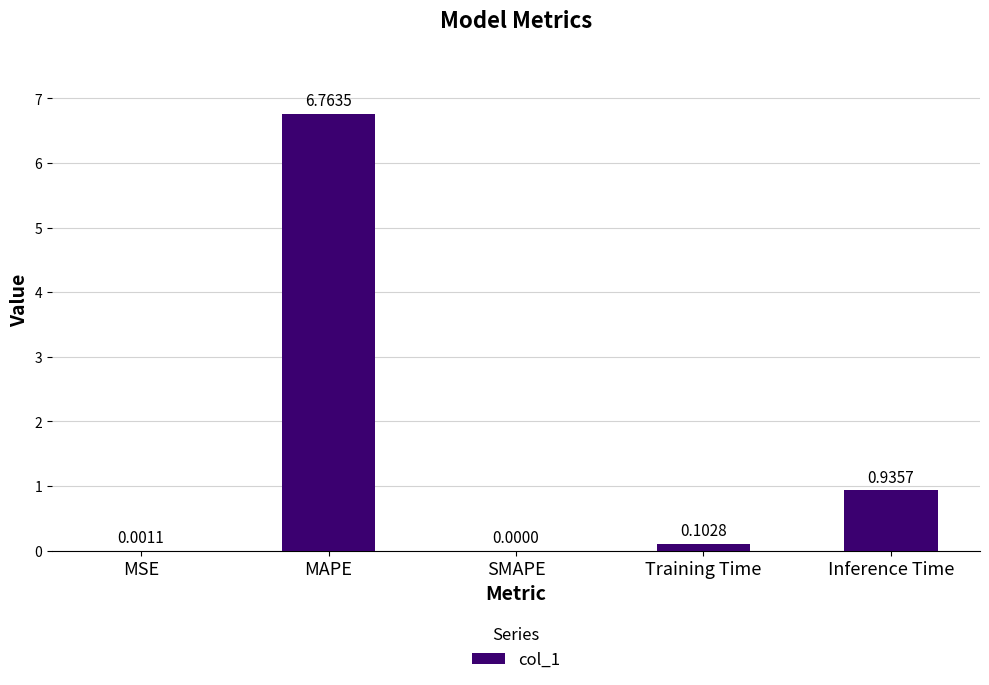

At which label is the value closest to 3?

Inference Time